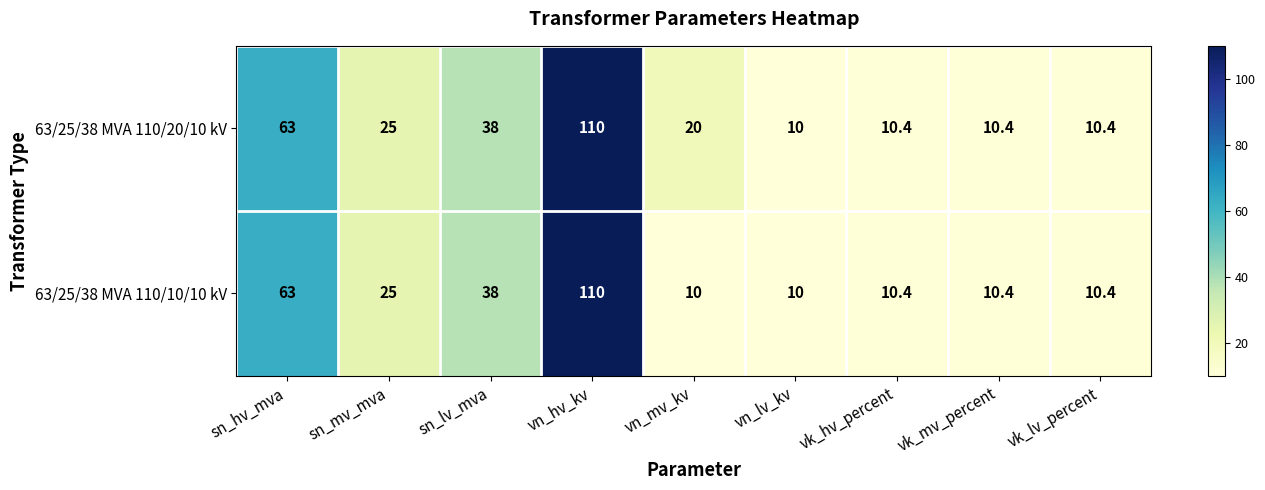

True or false: 63/25/38 MVA 110/20/10 kV has a value of 10.4 at vk_lv_percent.

True